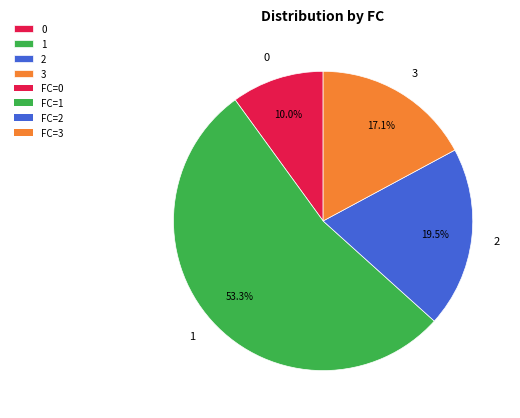

How many segments does this pie chart have?

4